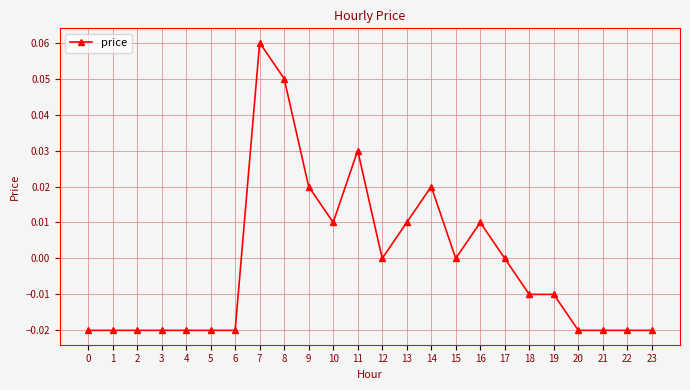

How many categories are shown in the chart?

24